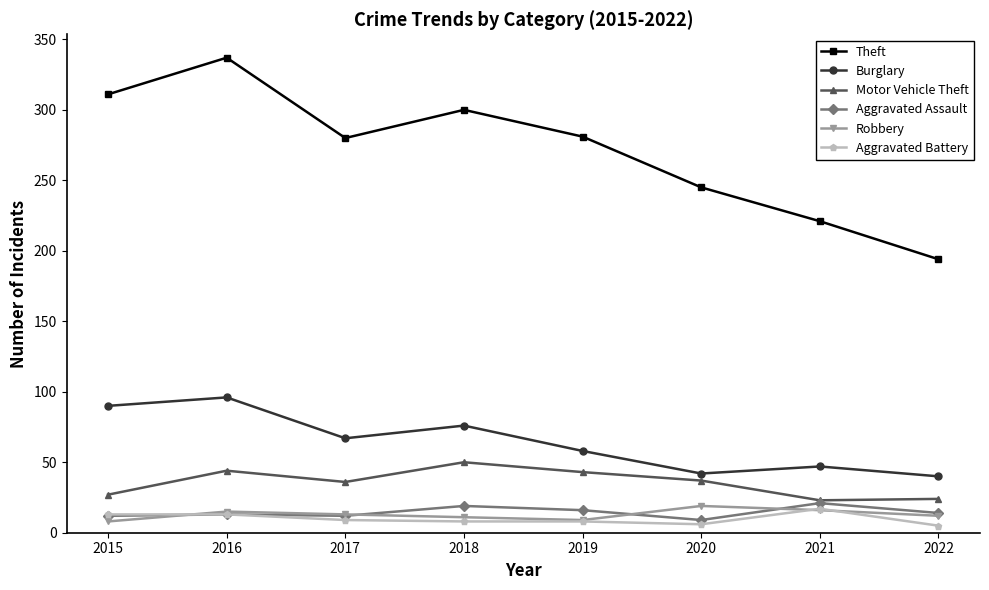

What is the difference between the second highest and minimum values in the Aggravated Assault series?

10